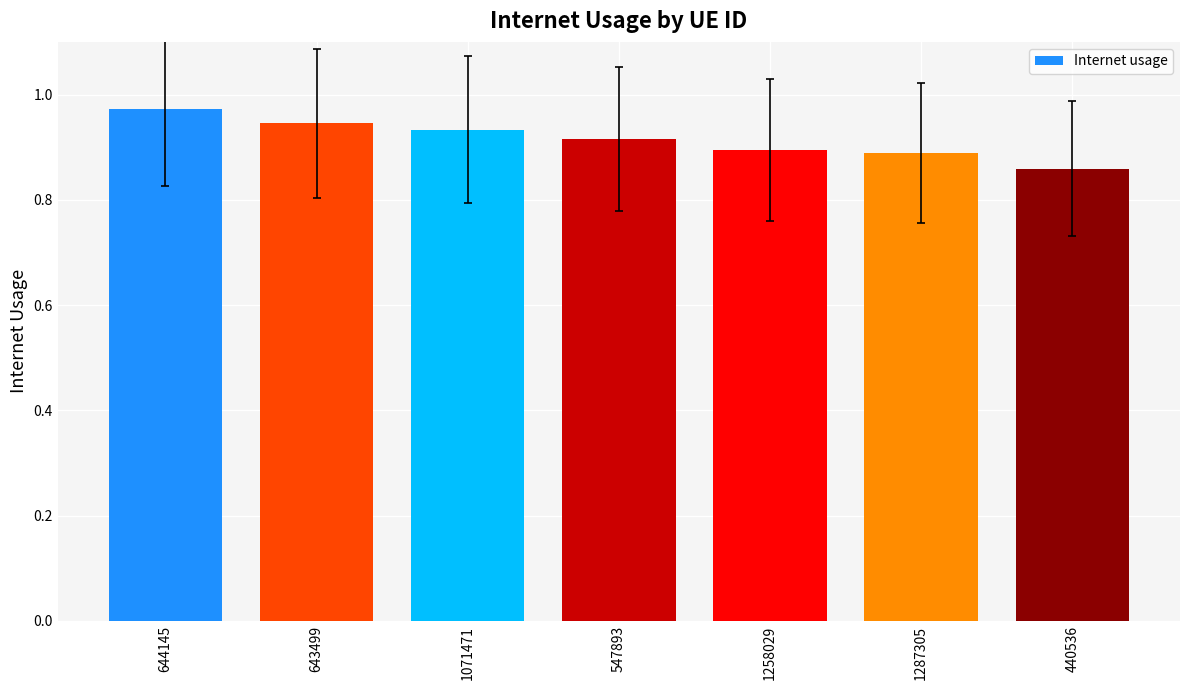

Which category has the lowest value across all series?

440536